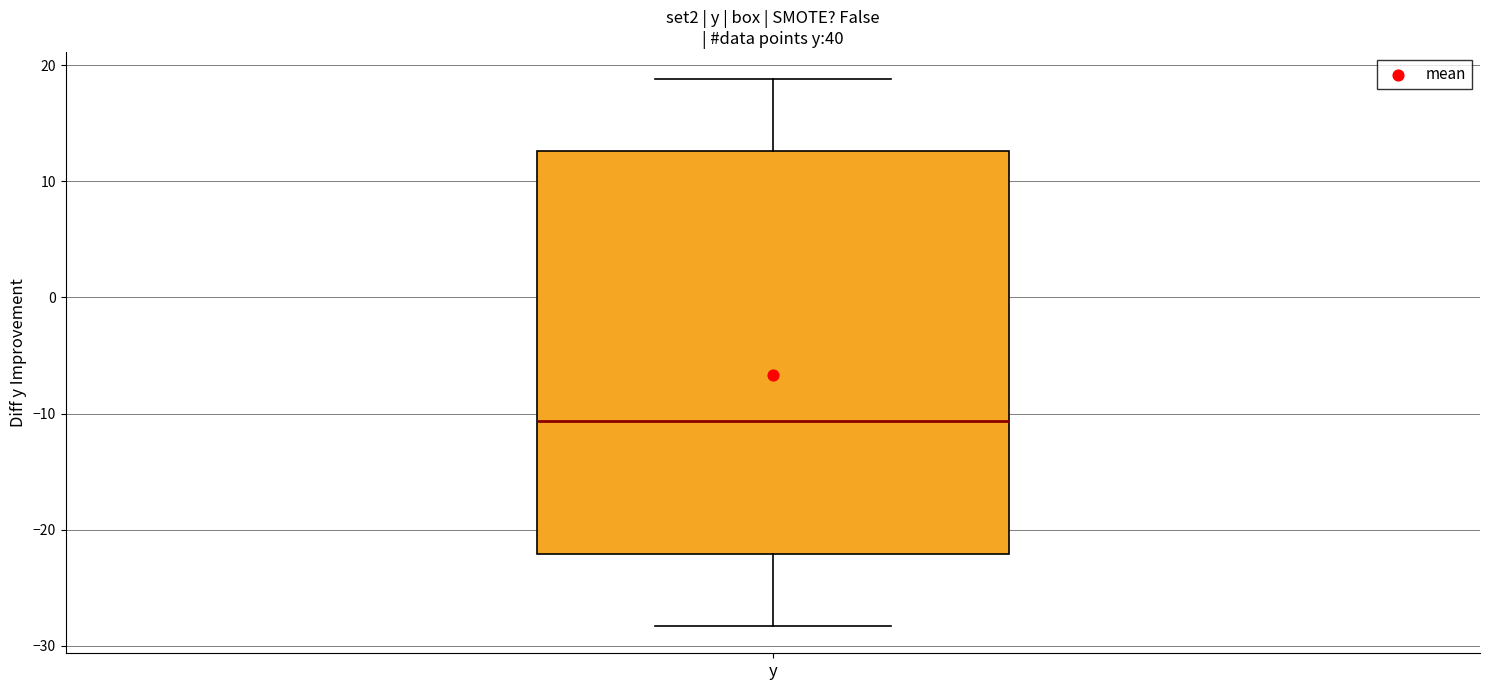

Transcribe this box plot: give where the median line is, the range the box spans, and where the two whiskers end, as read against the y-axis. The values are not printed on the chart, so give them approximately, as read against the axis.

median -11, box -22 to 13, whiskers -28 to 19